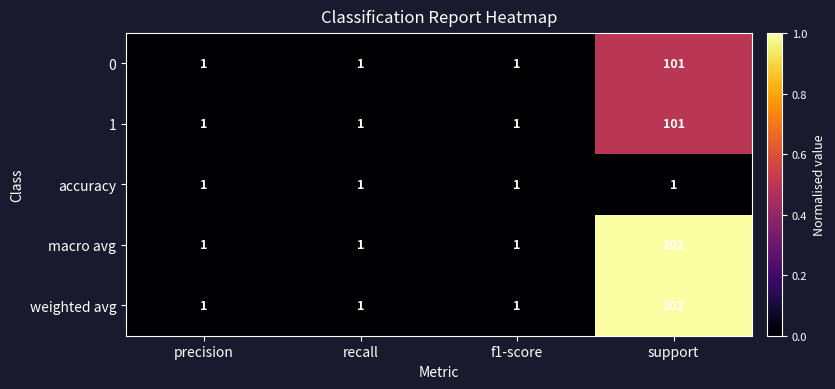

What is the sum of all 0 values?

104